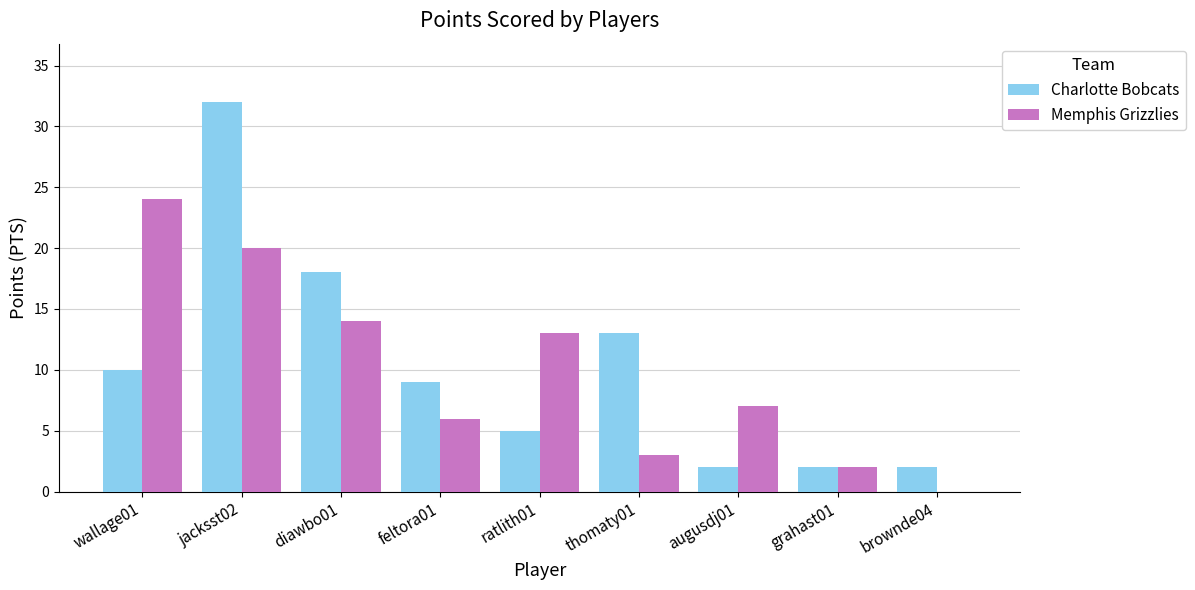

The value of Memphis Grizzlies at thomaty01 is 3. True or false?

True